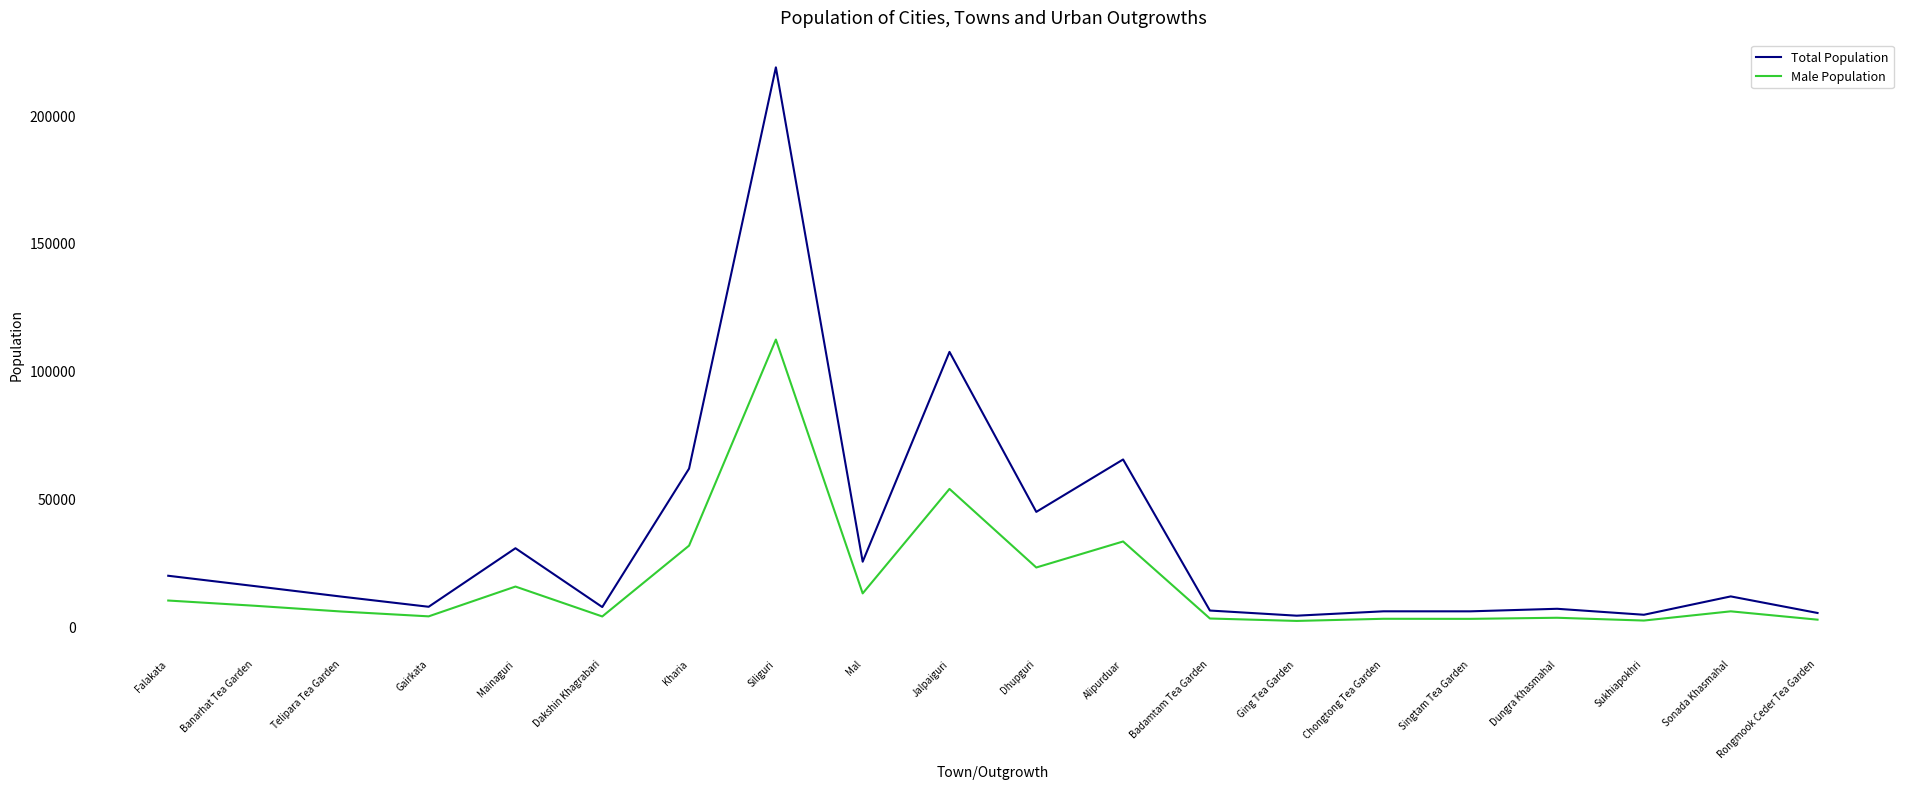

How many lines are shown in the chart?

2